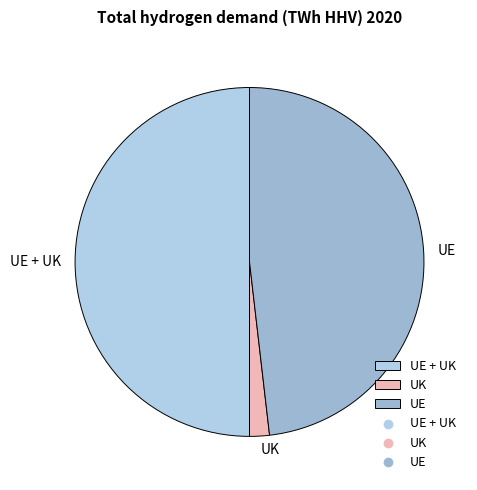

Do UE and UE + UK together represent more than half of the pie?

Yes